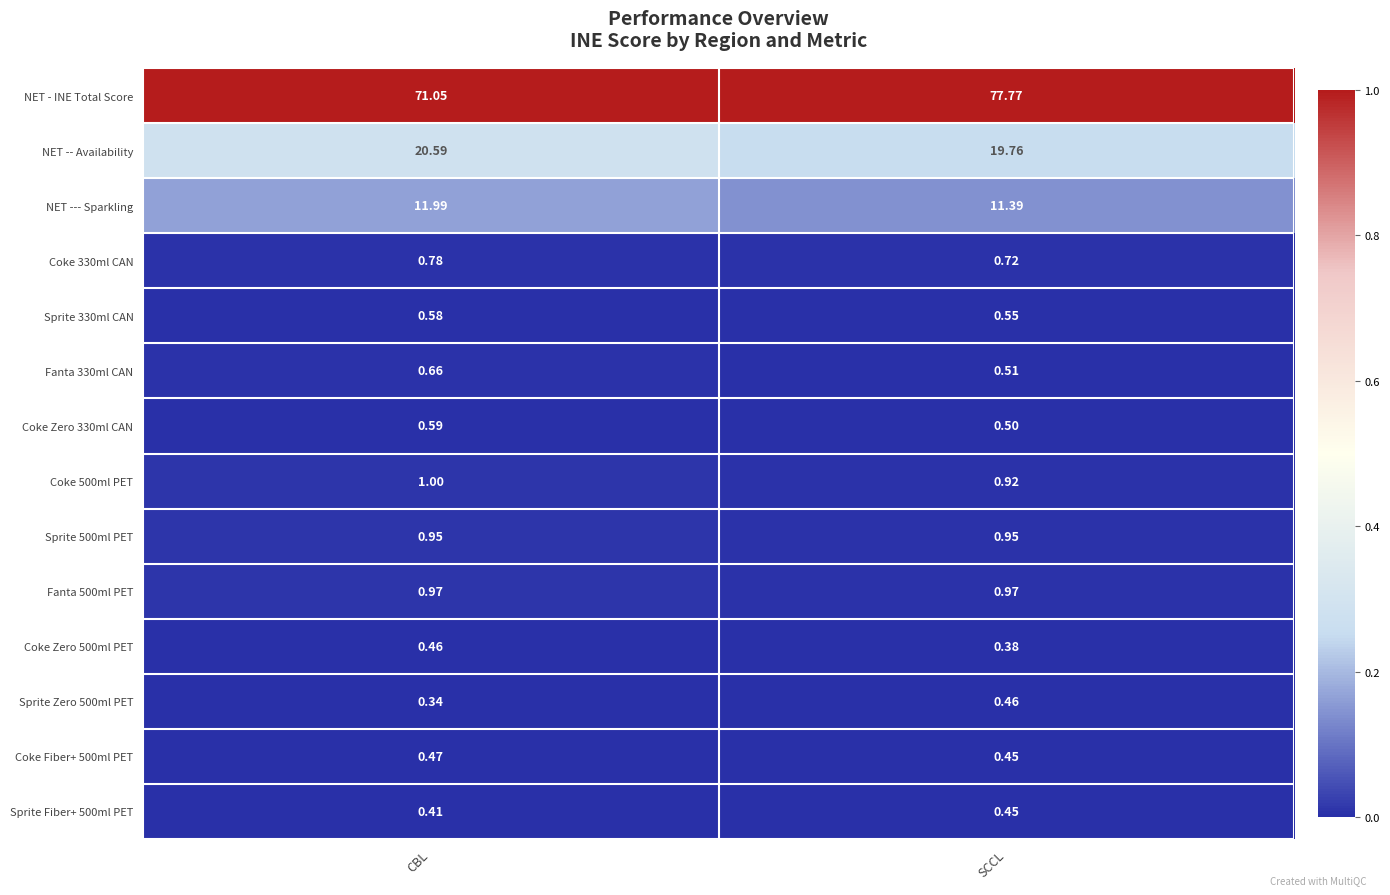

Rank the categories by Sprite 330ml CAN value from highest to lowest.

CBL, SCCL